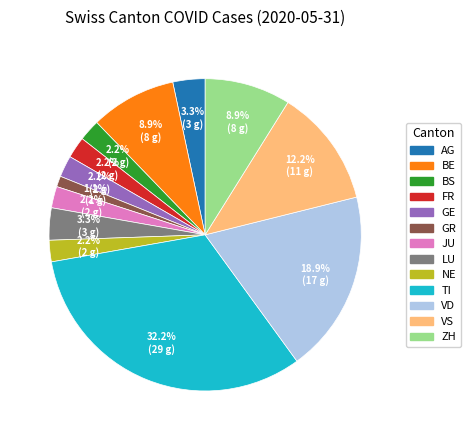

To the nearest percent, what is the difference between the largest and smallest slice percentages?

31%